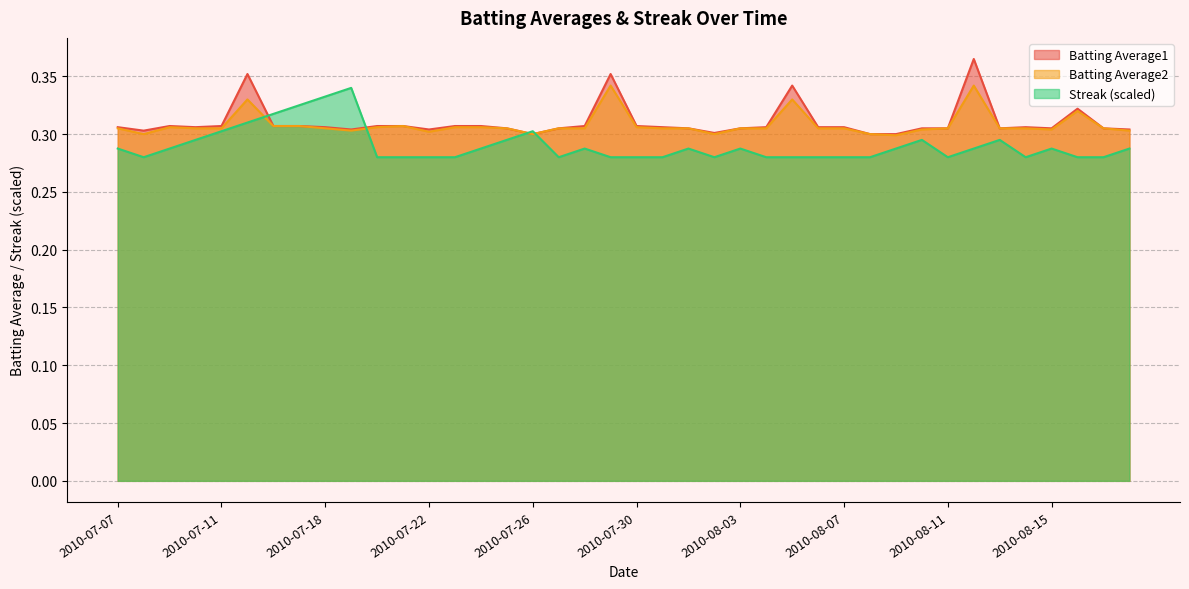

What is the approximate value of Batting Average1 at 2010-07-08?

0.3